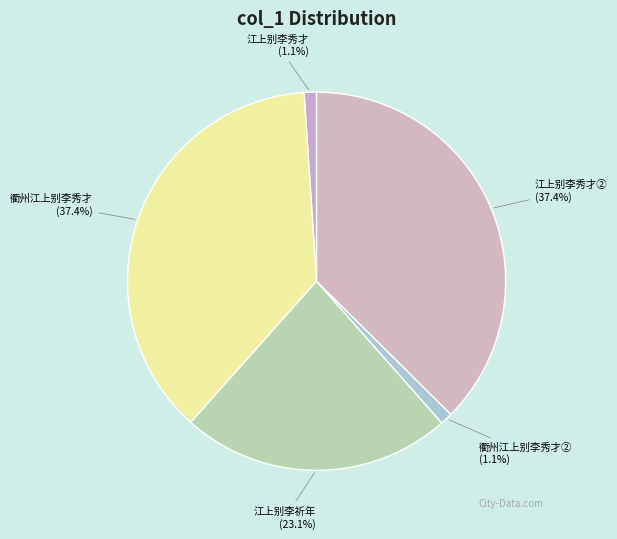

Which has a higher value, 衢州江上别李秀才② (1.1%) or 衢州江上别李秀才 (37.4%)?

衢州江上别李秀才 (37.4%)